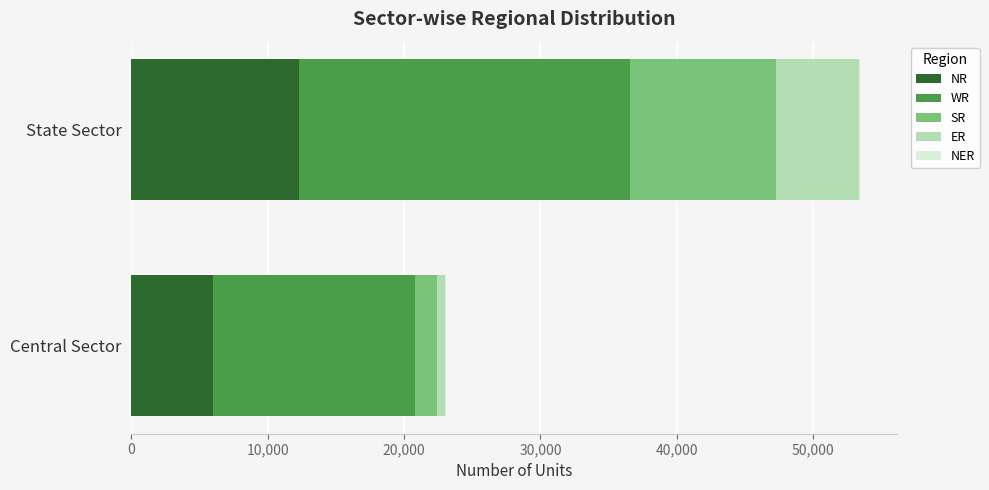

True or false: NR has a value of 8291 at State Sector.

False